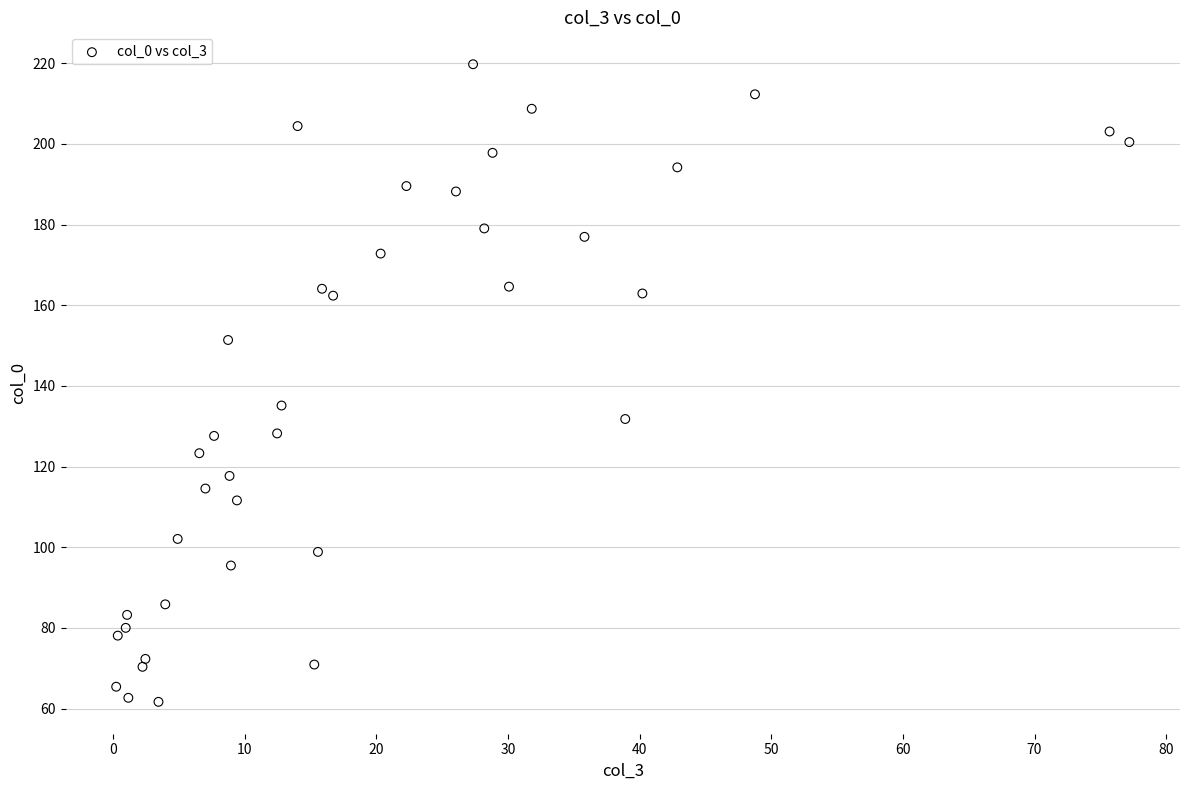

What Y value in the scatter plot is closest to 140?

135.2